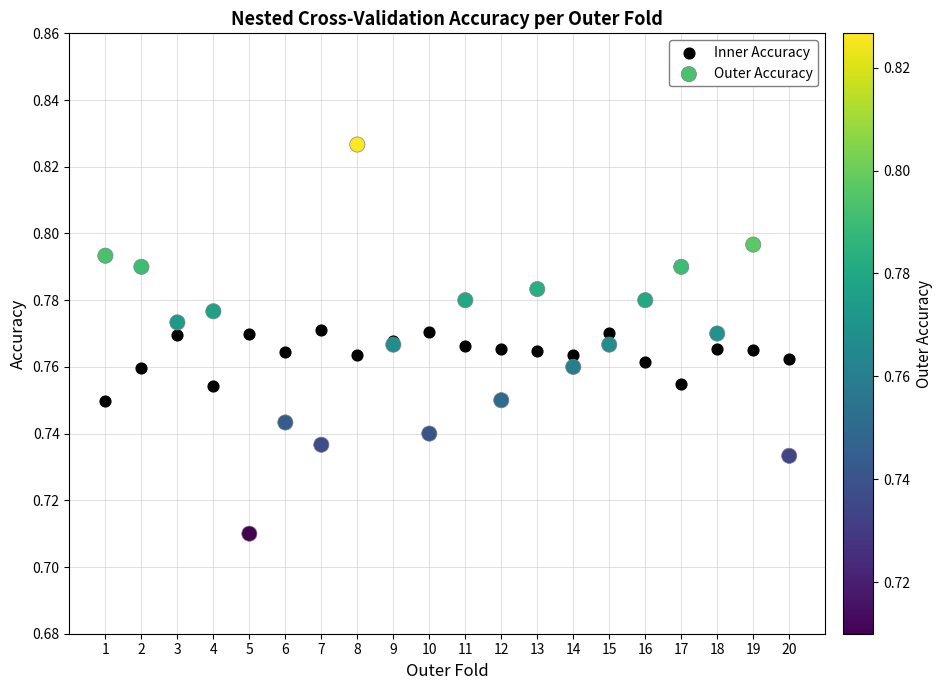

Which series reaches the minimum Y coordinate?

Outer Accuracy